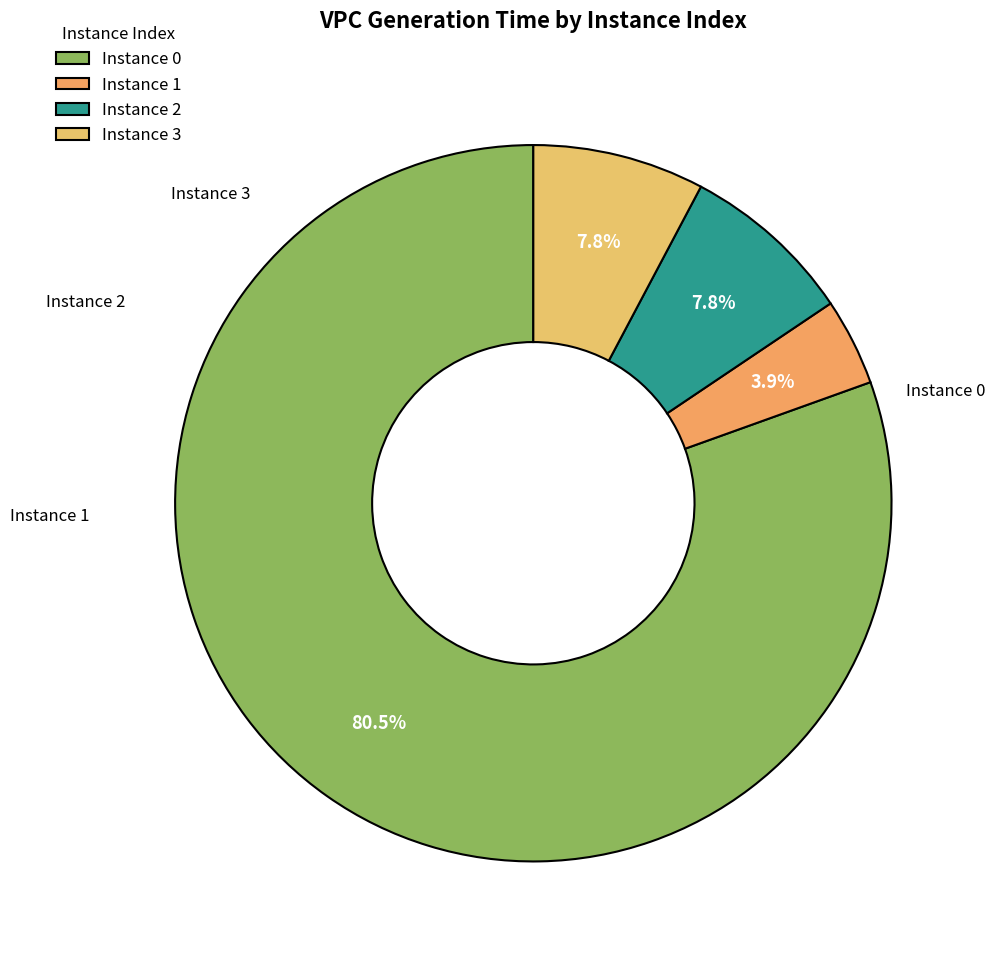

How many slices are in this pie chart?

4